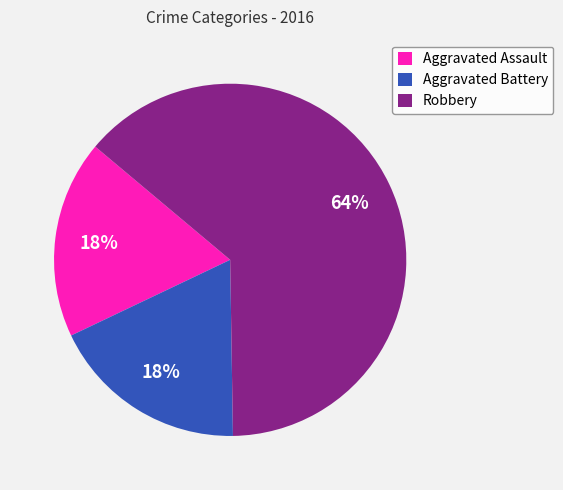

Which slice is the largest?

Robbery